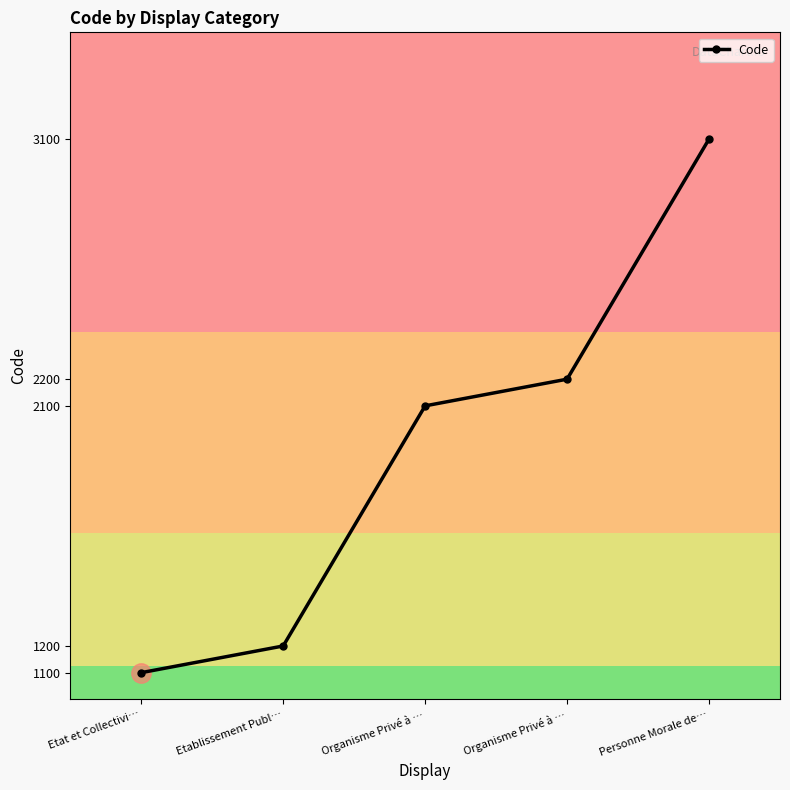

Is this an area chart (filled region under the line)?

No